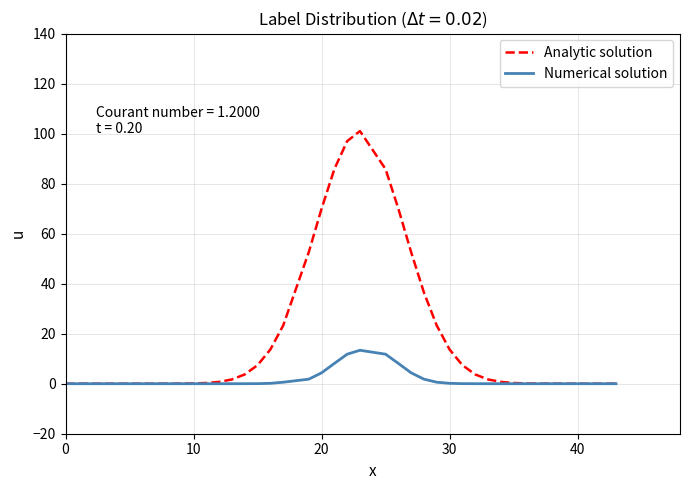

Which series has the largest total across all categories?

Analytic solution